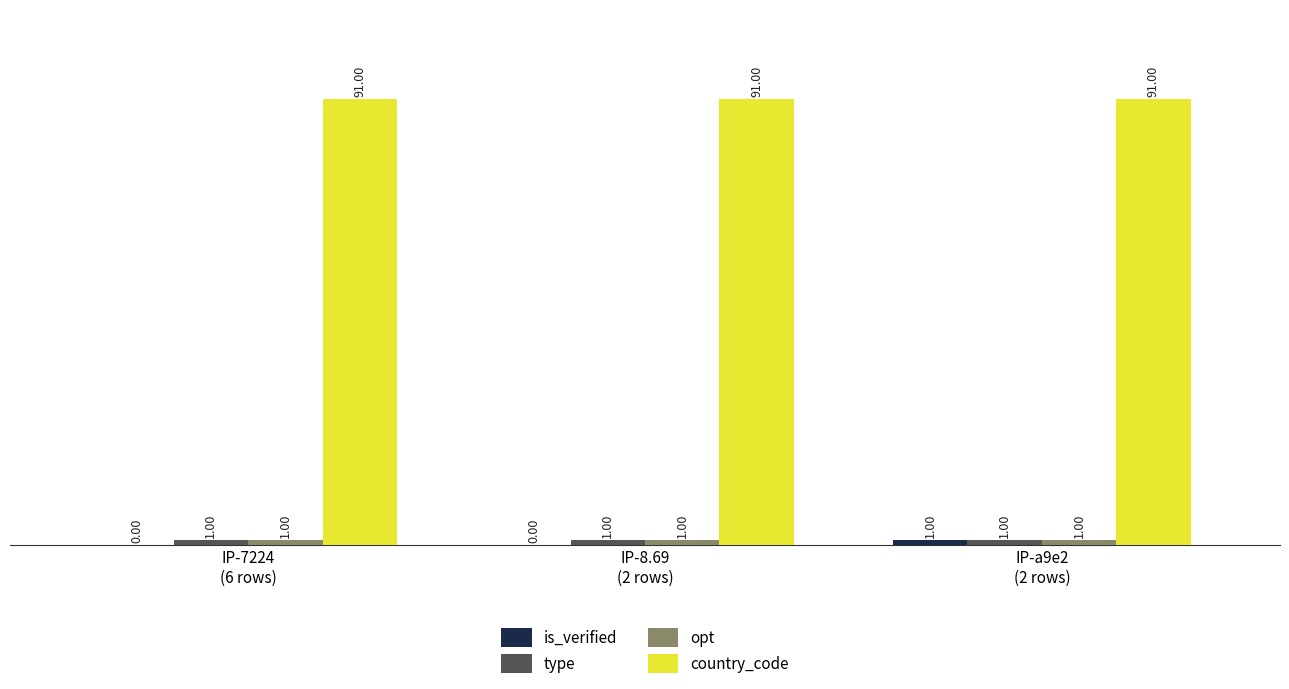

How many distinct data groups are displayed?

4